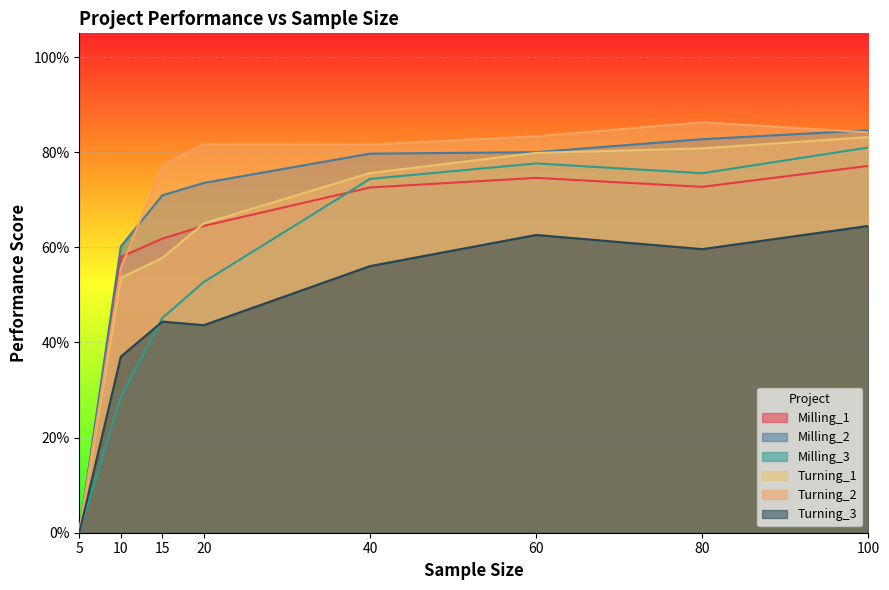

Which has a higher value, 5 or 10?

10